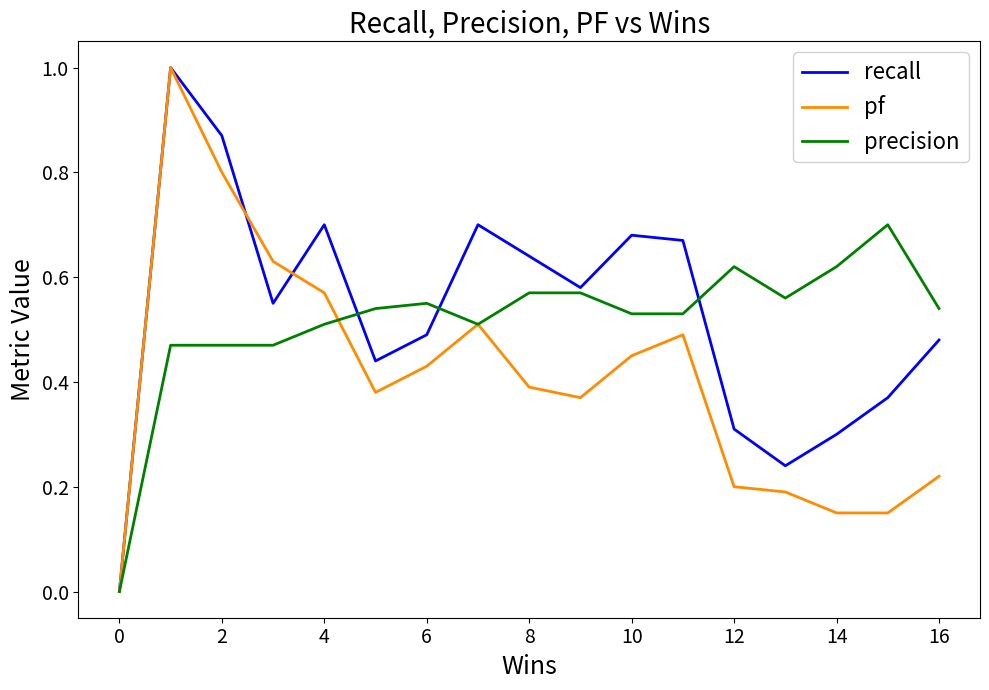

How many distinct data groups are displayed?

3